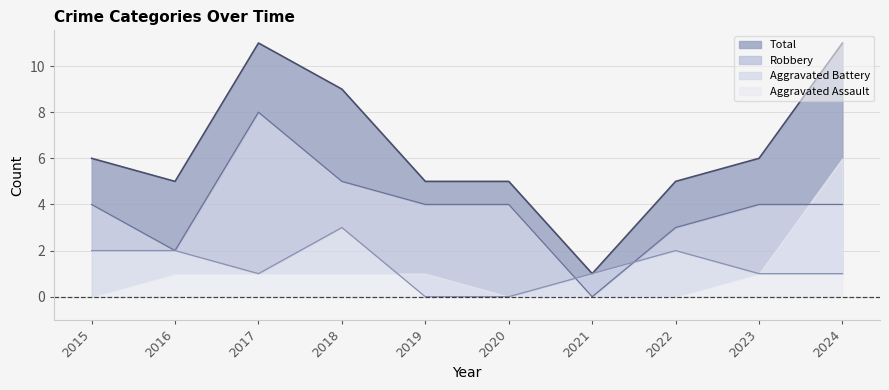

Which series has the largest total across all categories?

Total